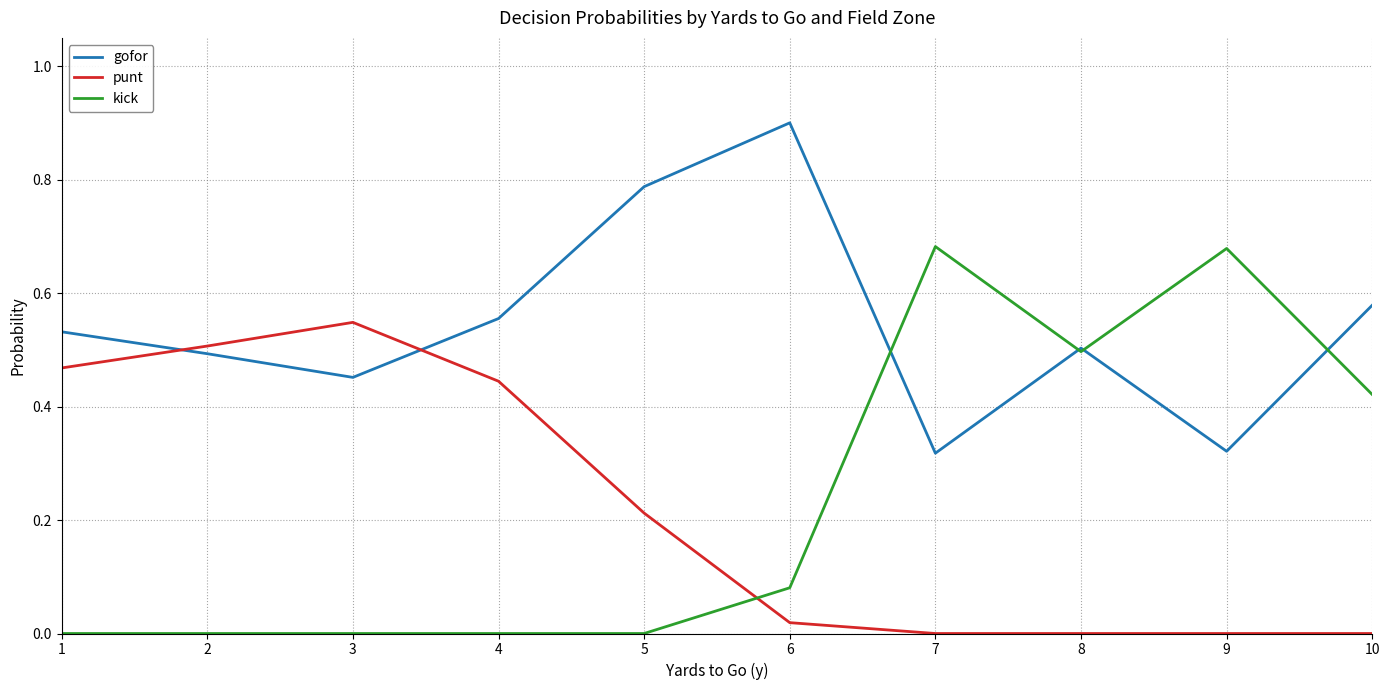

The value of gofor at 6 is 0.9. True or false?

True